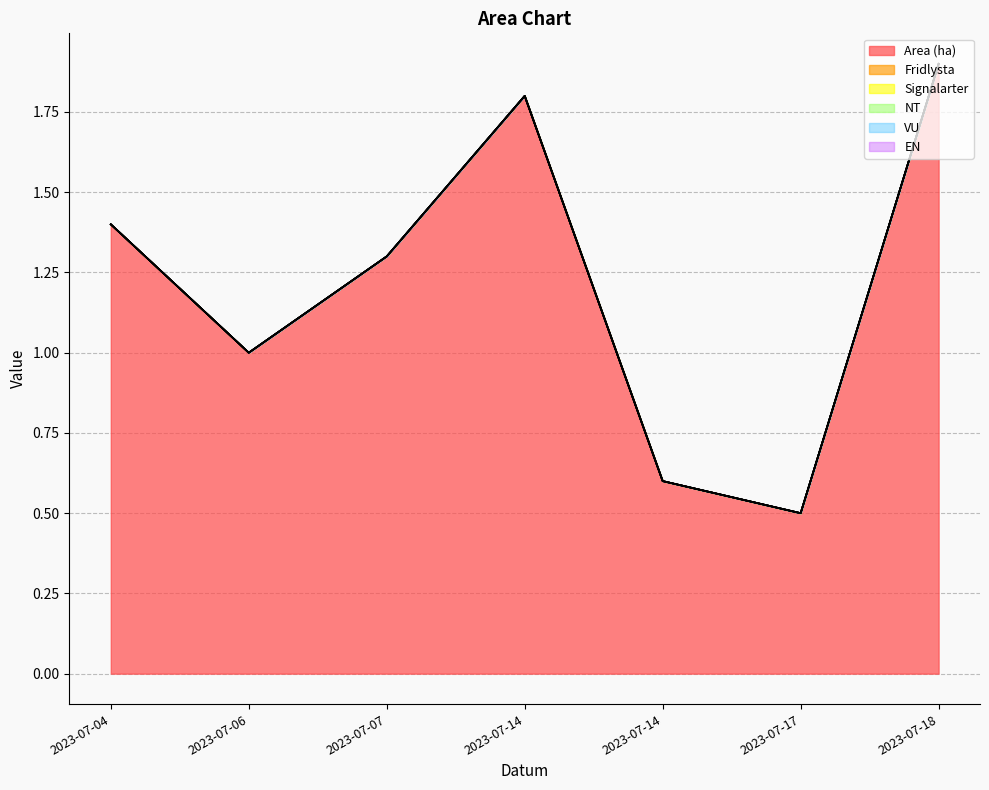

Reading left to right, list all the values displayed in this chart.

Area (ha): 1.4	1.0	1.3	1.8	0.6	0.5	1.9
Fridlysta: 0.0	0.0	0.0	0.0	0.0	0.0	0.0
Signalarter: 0.0	0.0	0.0	0.0	0.0	0.0	0.0
NT: 0.0	0.0	0.0	0.0	0.0	0.0	0.0
VU: 0.0	0.0	0.0	0.0	0.0	0.0	0.0
EN: 0.0	0.0	0.0	0.0	0.0	0.0	0.0